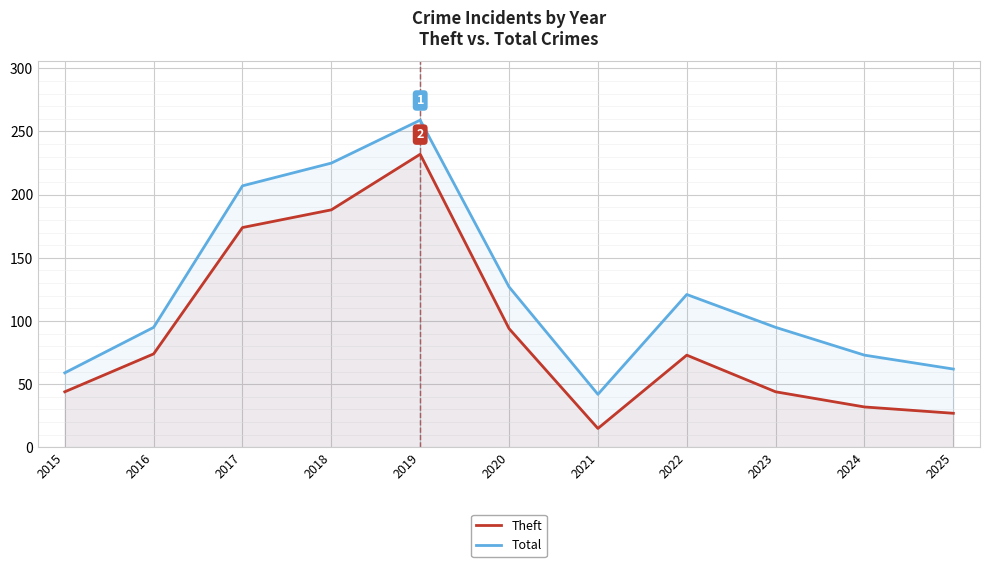

Is it true that Total equals 345 at 2017?

False